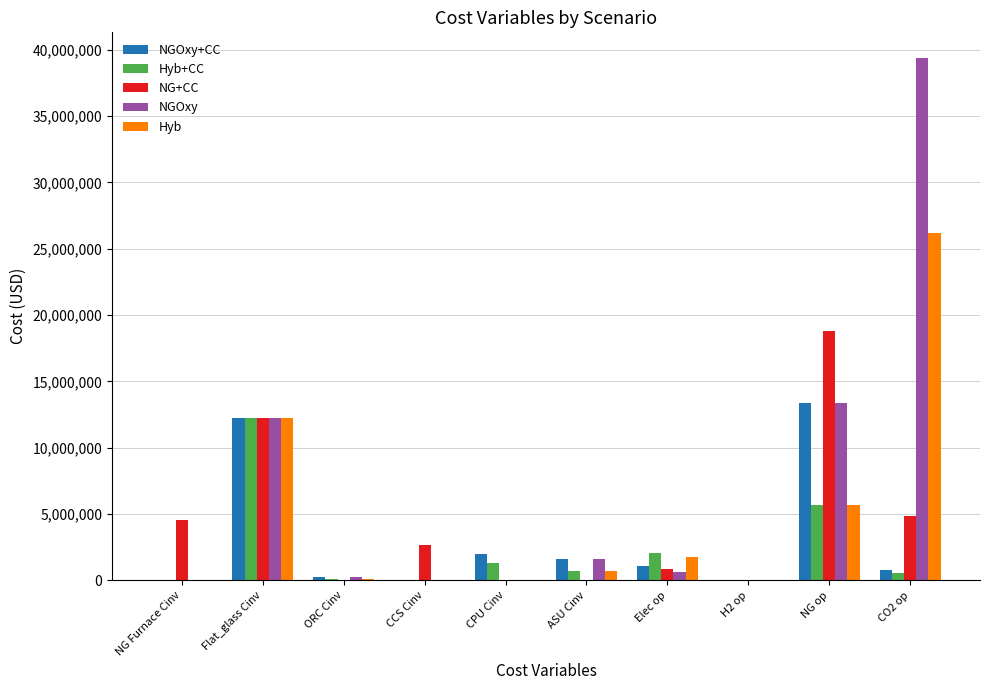

What is the total value across all series at Elec op?

6394095.0